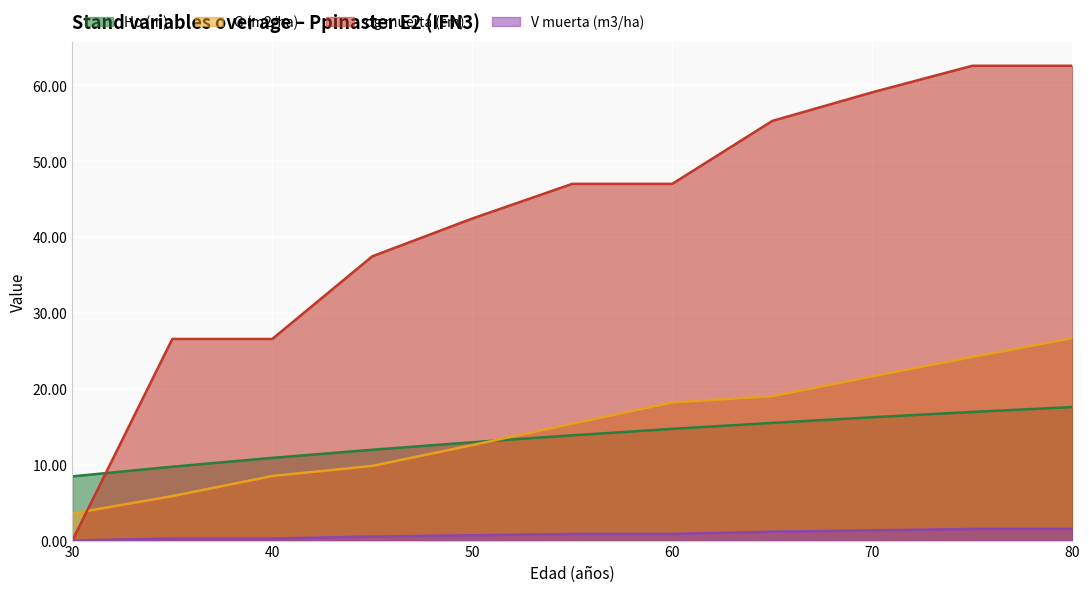

What is the sum of the dg muerta (cm) values at 60 and 50?

89.4